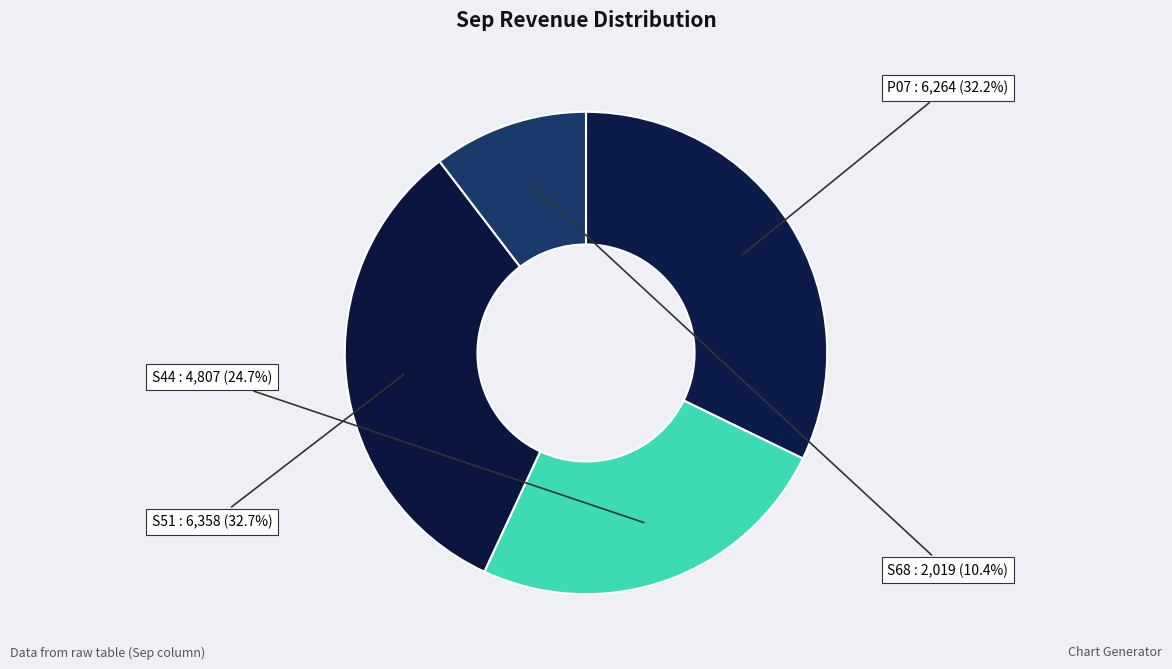

Does any single category account for the majority?

No